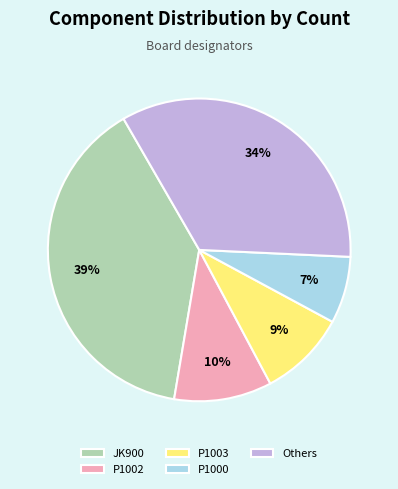

Do P1002 and Others together represent more than half of the pie?

No